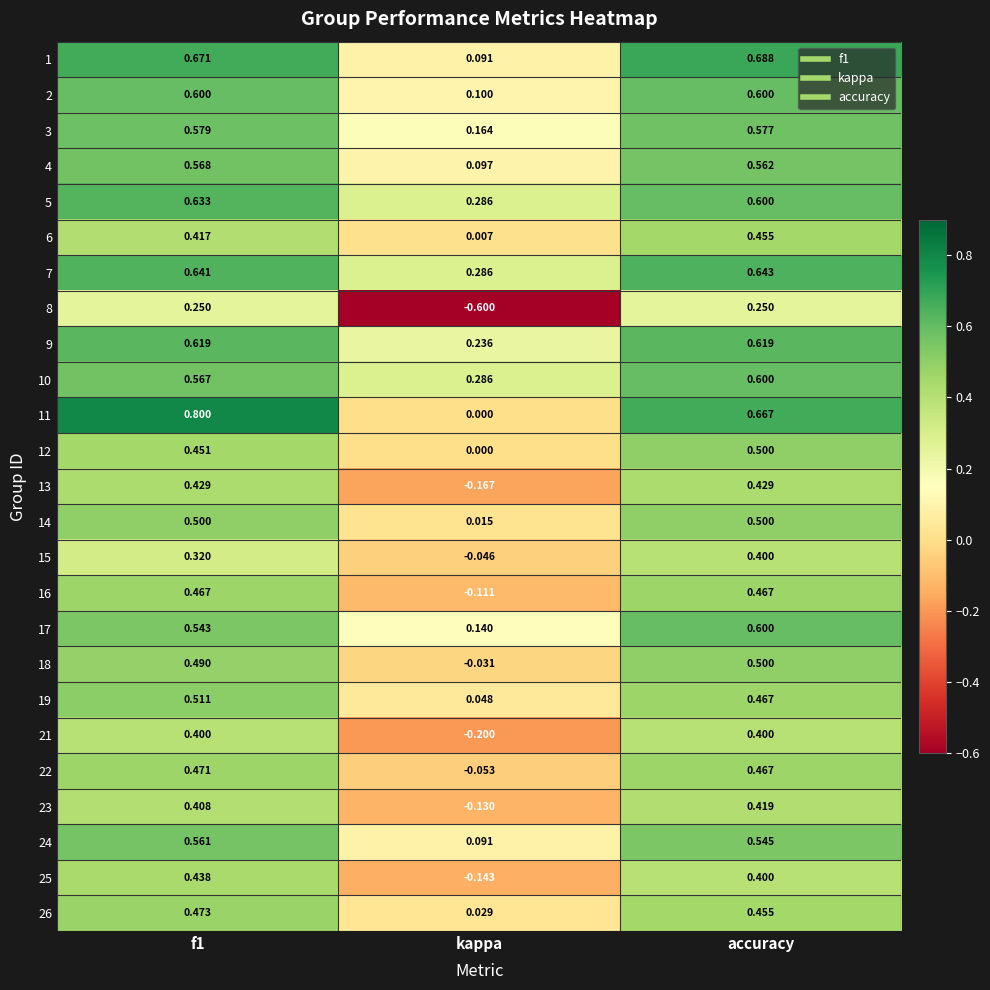

Where is 4 nearest to the value 0?

kappa